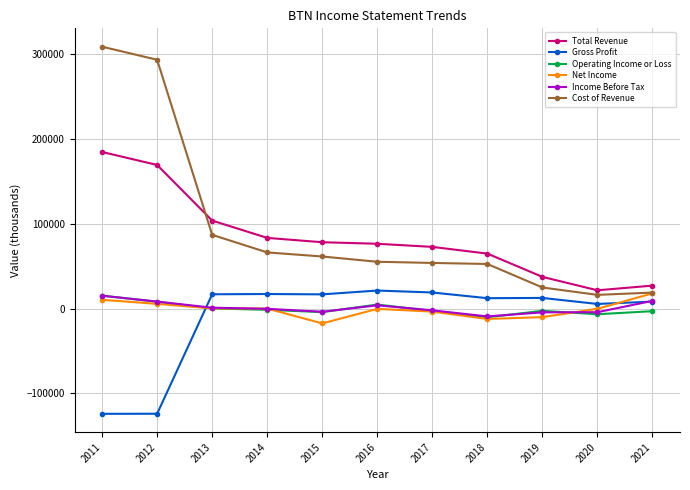

What is the highest value of the Cost of Revenue series?

308400